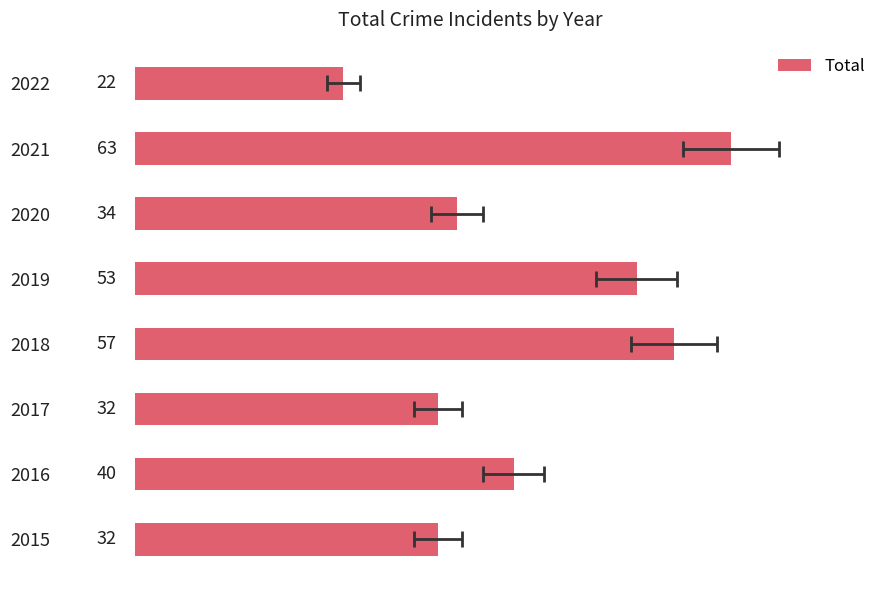

What is the ratio of the value at 2022 to the value at 2017?

0.7